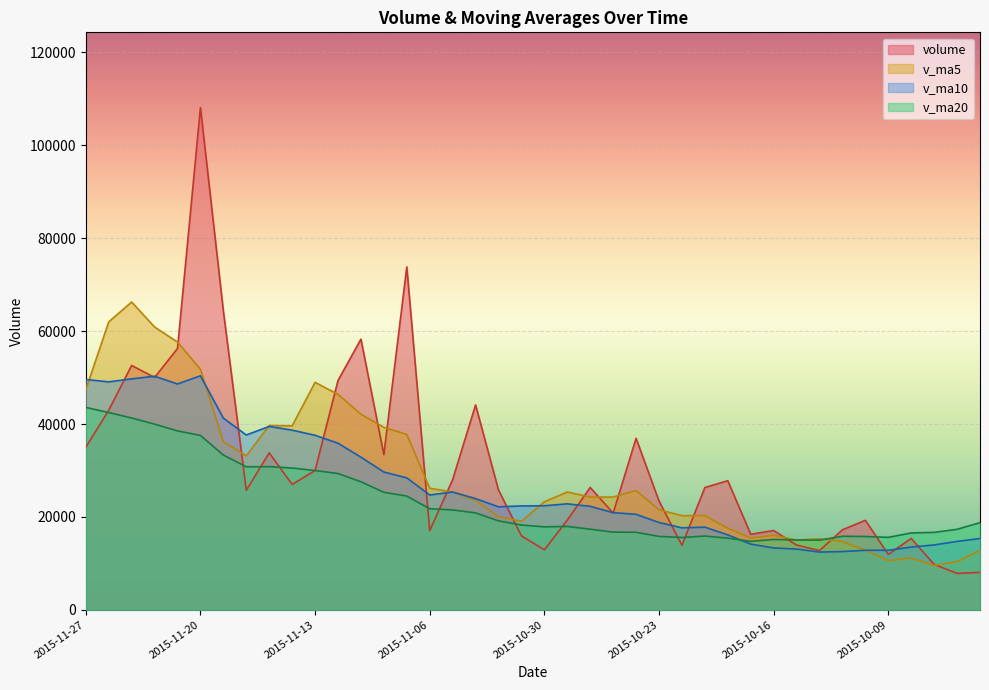

At which category is the sum across all series the highest?

2015-11-20